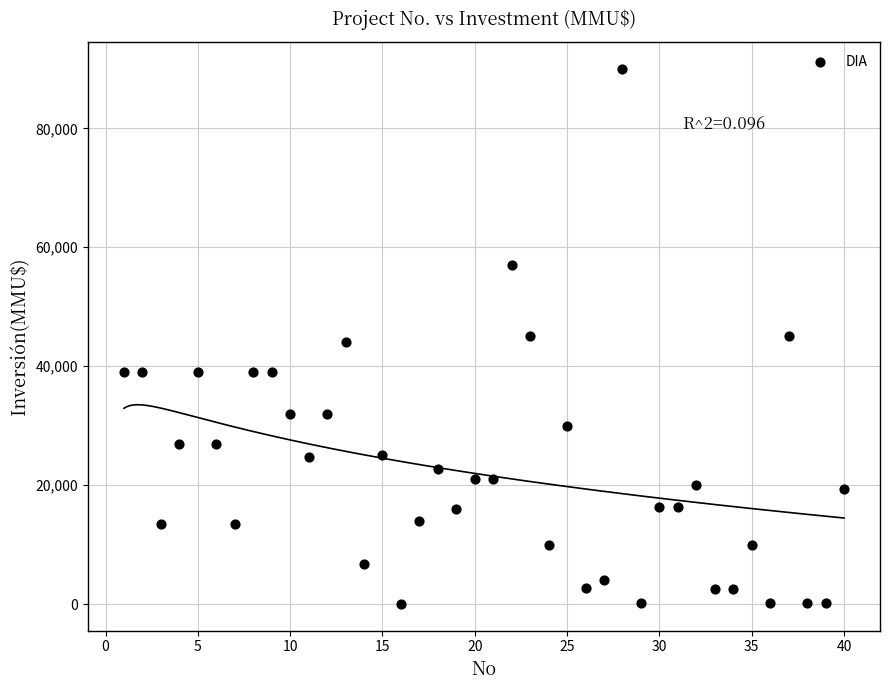

What is the range of X values (max minus min)?

39